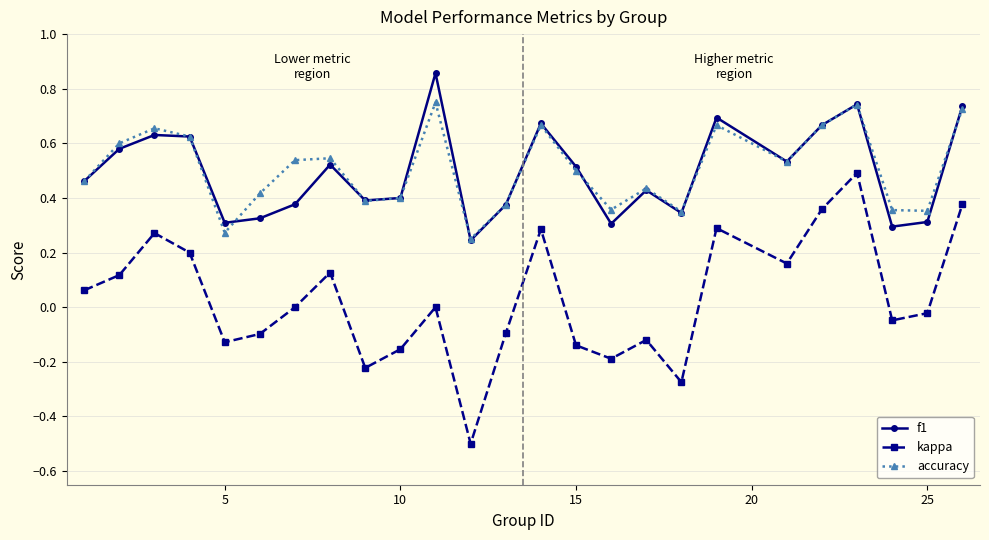

List the series in order of their peak value, highest first.

f1, accuracy, kappa